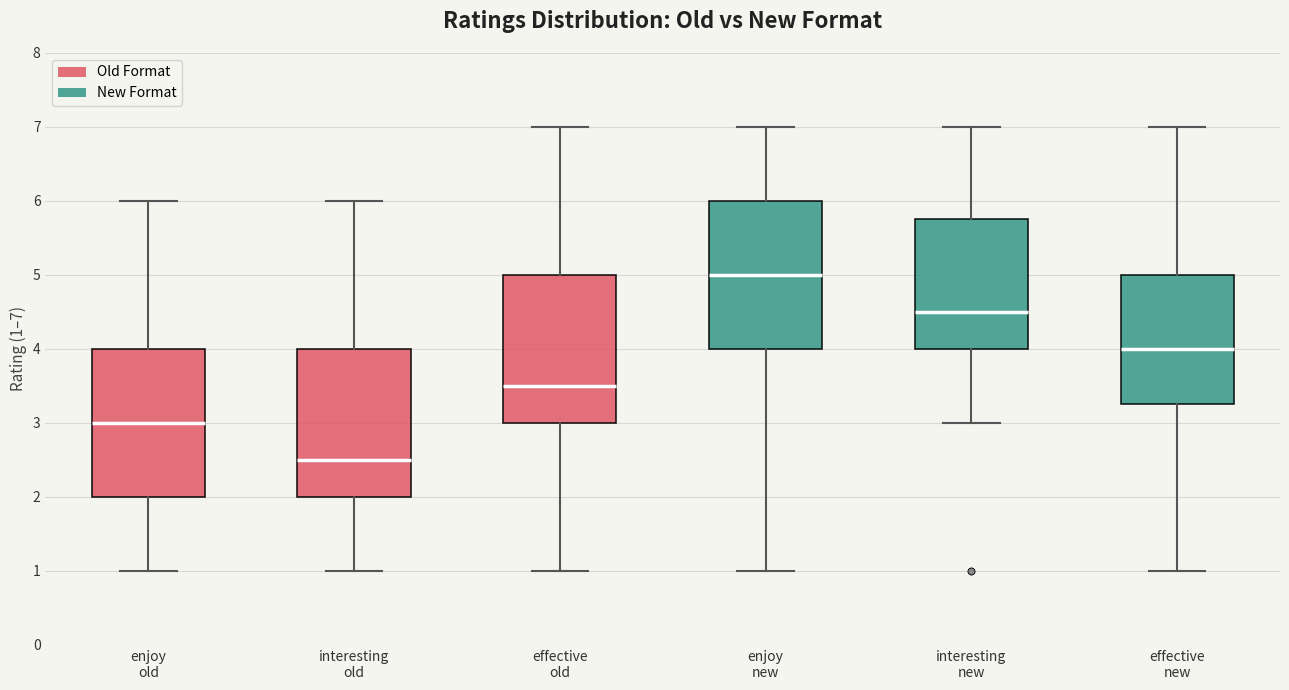

Where is the lower edge of the box for interesting old on the y-axis? The values are not printed on the chart, so give them approximately, as read against the axis.

2.0